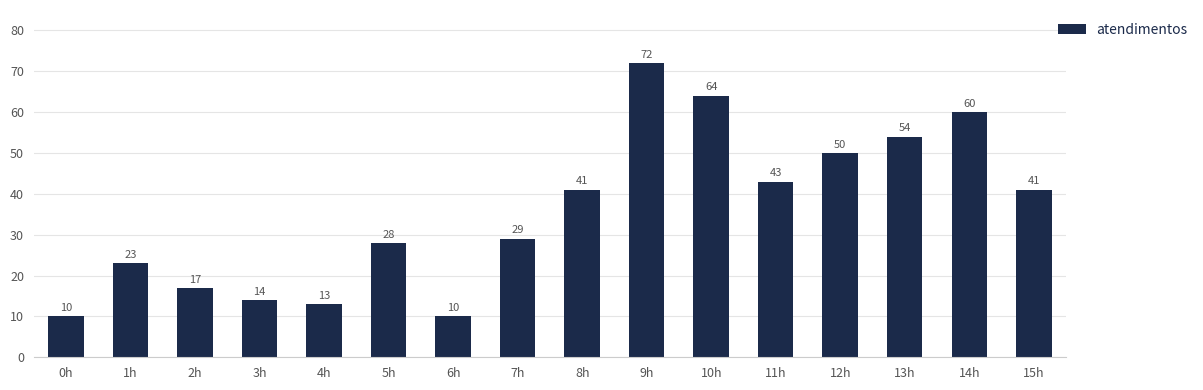

Are the bars horizontal?

No